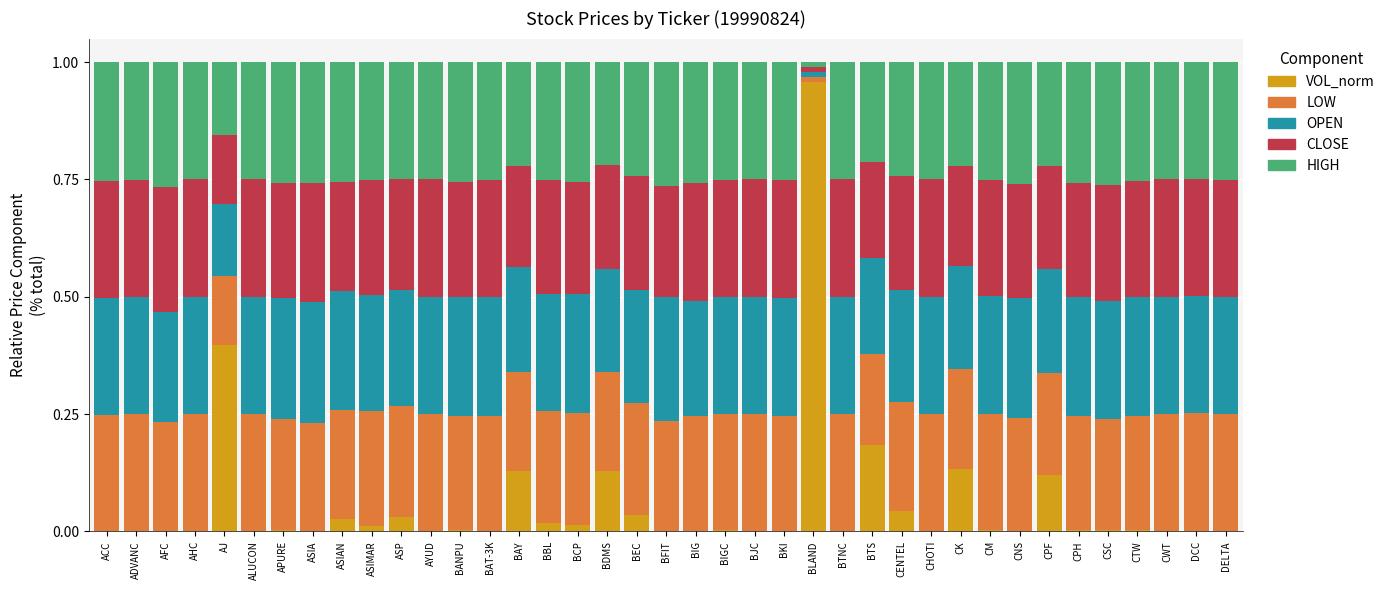

True or false: VOL_norm has a value of 0.0 at BKI.

True